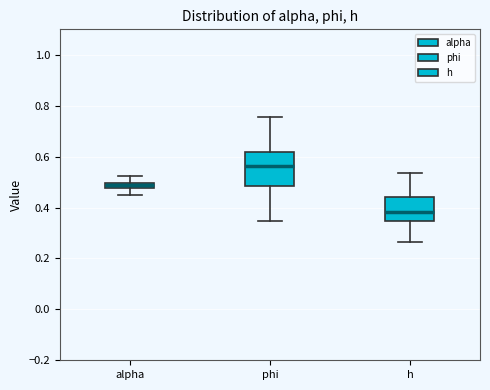

Which box's median line is the highest?

phi